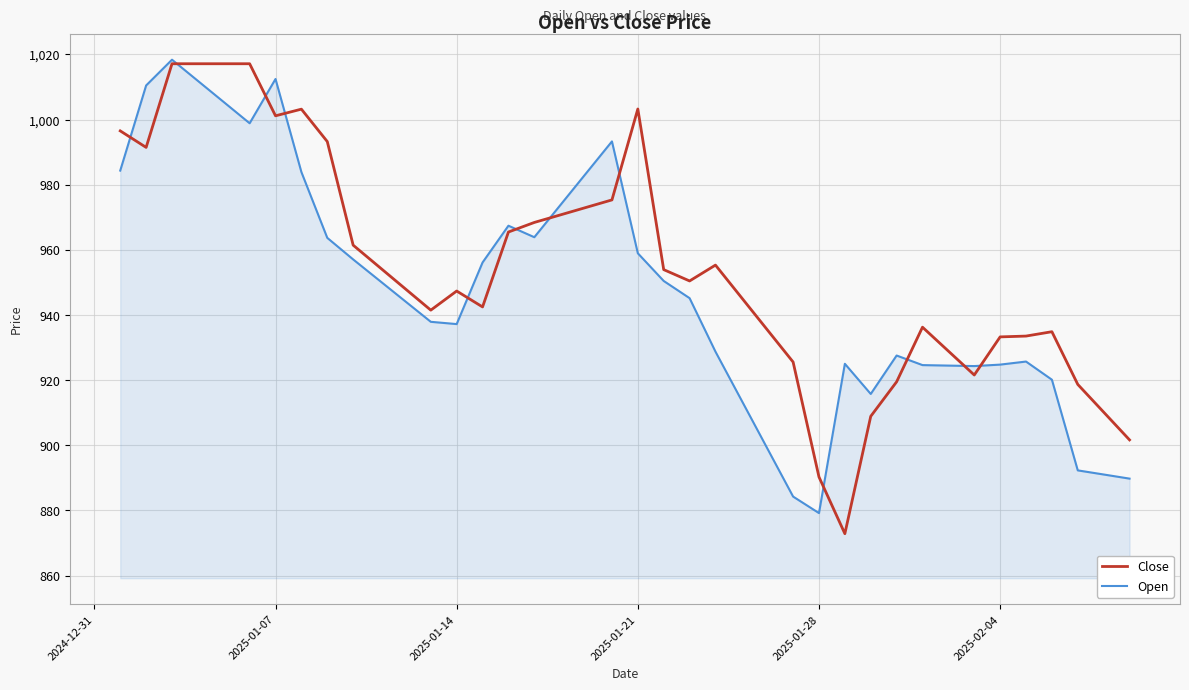

List the series in order of their overall mean, lowest first.

Open, Close